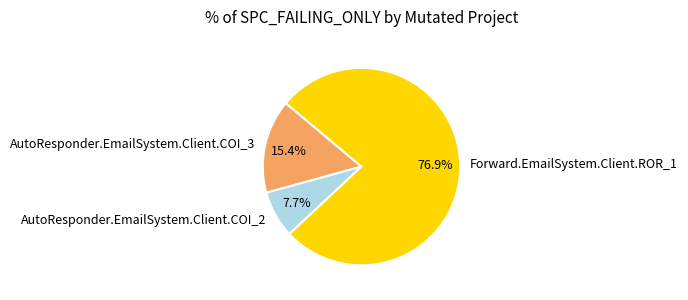

To the nearest percent, what percentage of the pie is AutoResponder.EmailSystem.Client.COI_2?

8%